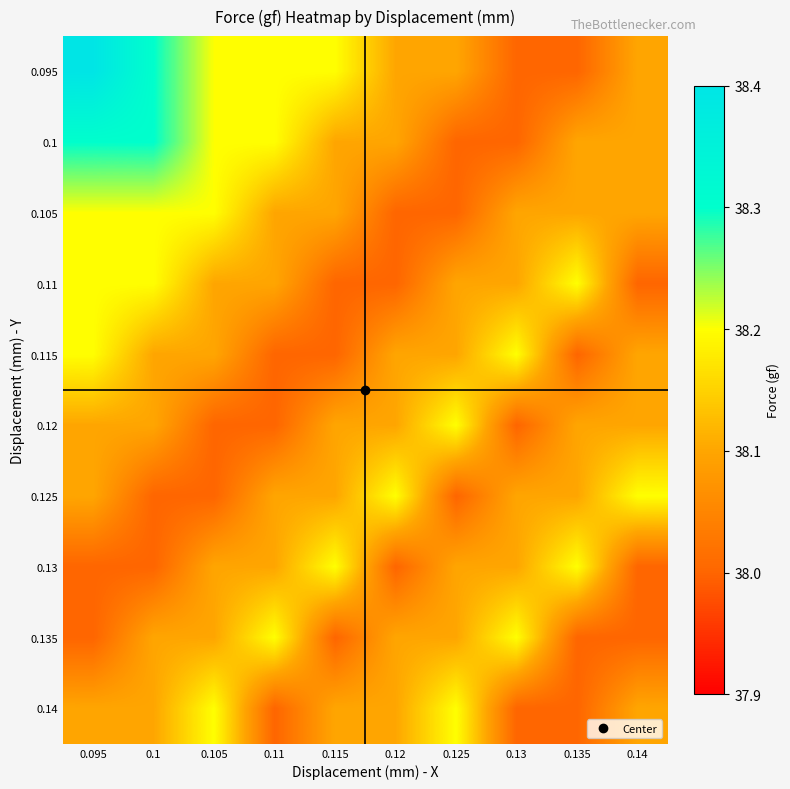

At which category is the sum across all series the highest?

0.095